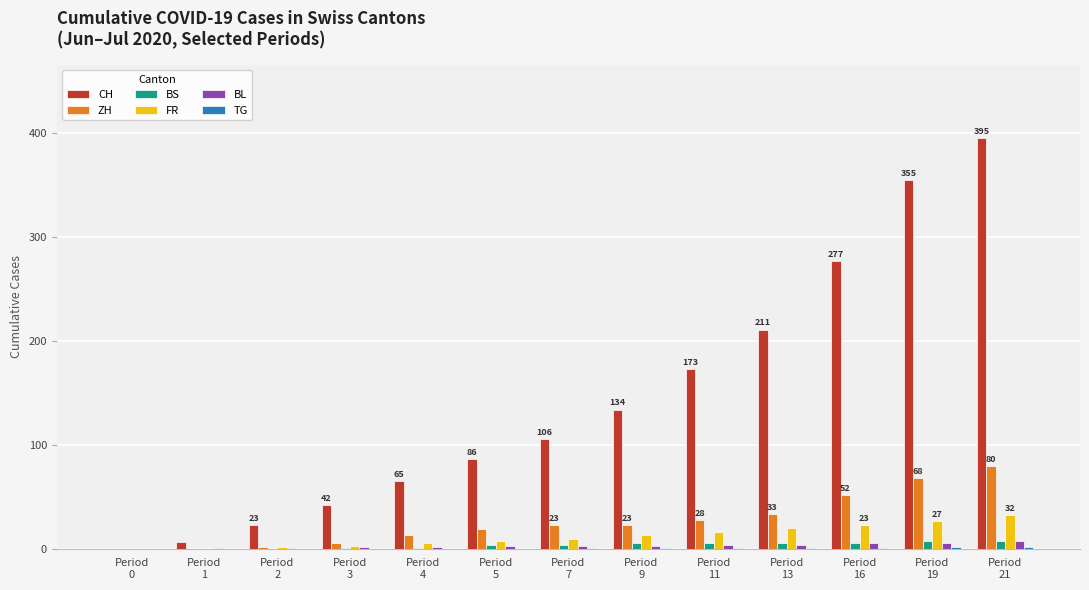

Which series has the largest total across all categories?

CH